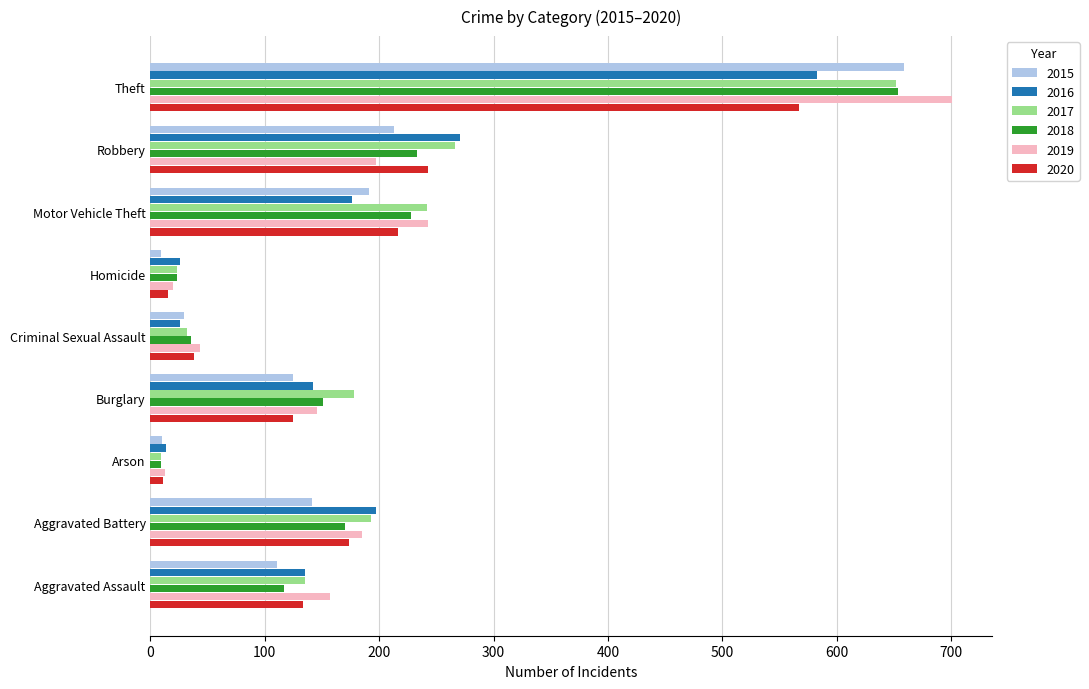

Which series has the widest spread of values?

2019